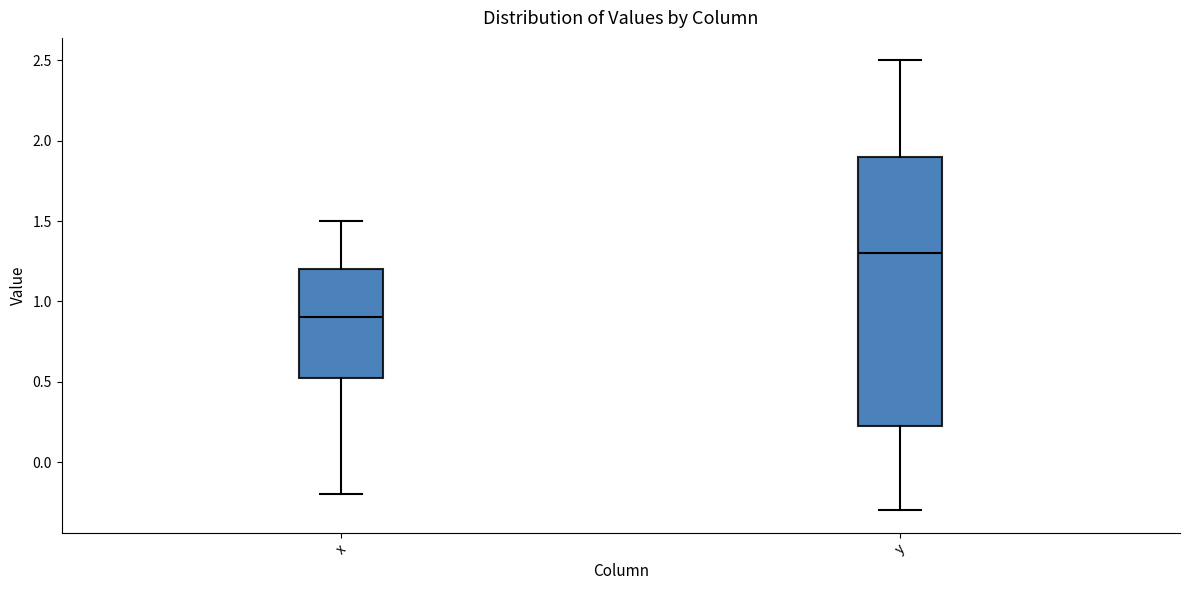

Reading left to right, transcribe this box plot: for each box, give where its median line is, the range the box spans, and where its two whiskers end, as read against the y-axis. The values are not printed on the chart, so give them approximately, as read against the axis.

x: median 0.90, box 0.55 to 1.20, whiskers -0.20 to 1.50
y: median 1.30, box 0.25 to 1.90, whiskers -0.30 to 2.50